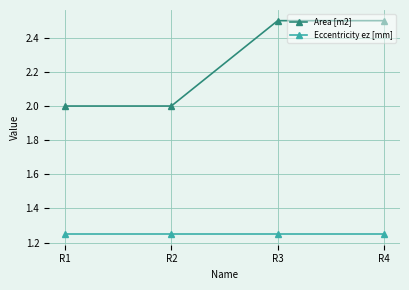

Is it true that Area [m2] equals 2.0 at R2?

True